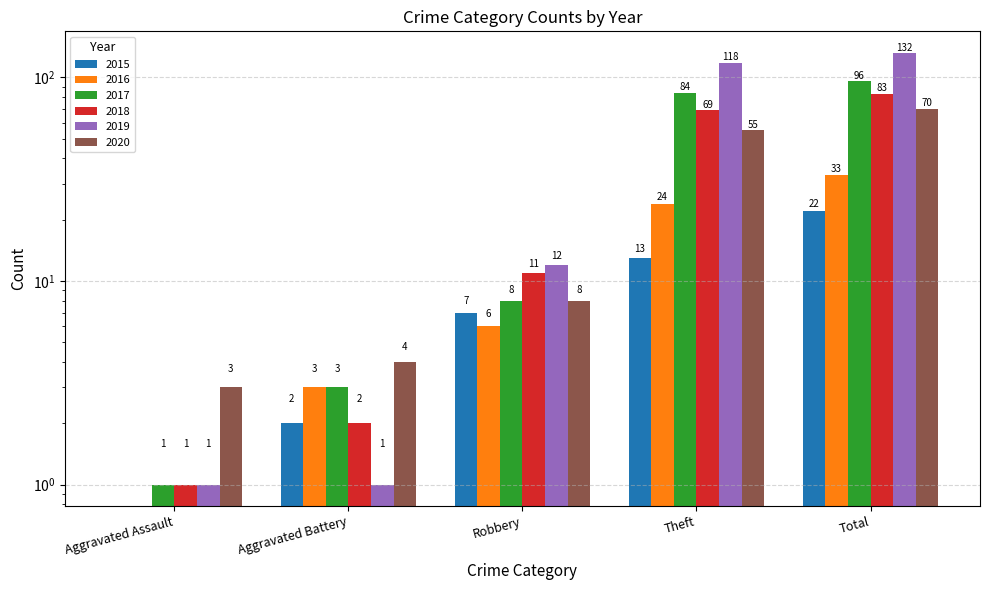

Reading left to right, transcribe all the data shown in this chart.

2015: Aggravated Assault=0	Aggravated Battery=2	Robbery=7	Theft=13	Total=22
2016: Aggravated Assault=0	Aggravated Battery=3	Robbery=6	Theft=24	Total=33
2017: Aggravated Assault=1	Aggravated Battery=3	Robbery=8	Theft=84	Total=96
2018: Aggravated Assault=1	Aggravated Battery=2	Robbery=11	Theft=69	Total=83
2019: Aggravated Assault=1	Aggravated Battery=1	Robbery=12	Theft=118	Total=132
2020: Aggravated Assault=3	Aggravated Battery=4	Robbery=8	Theft=55	Total=70